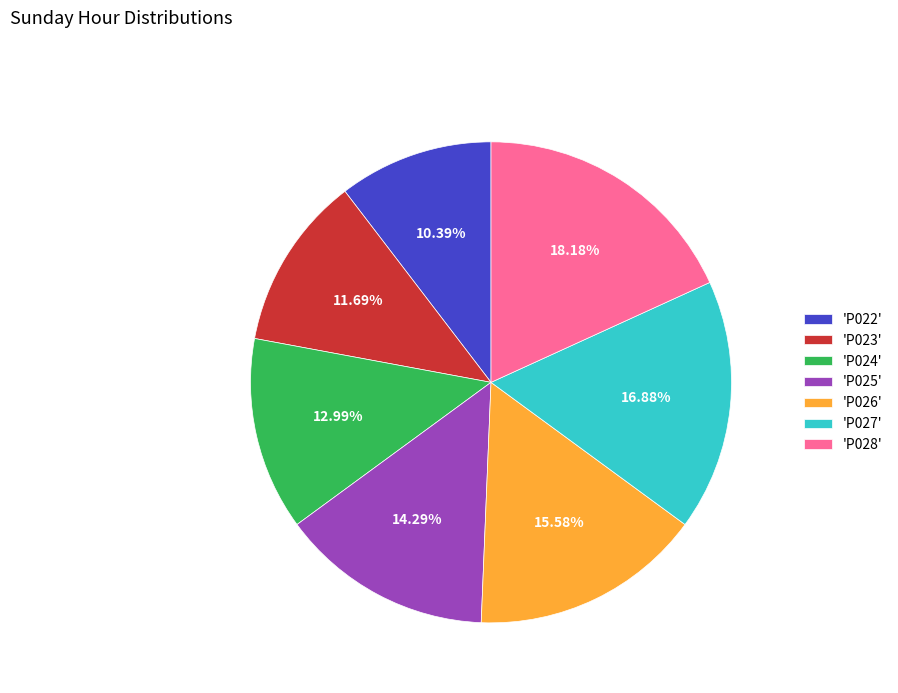

Combined, do 'P027' and 'P022' account for over 50%?

No